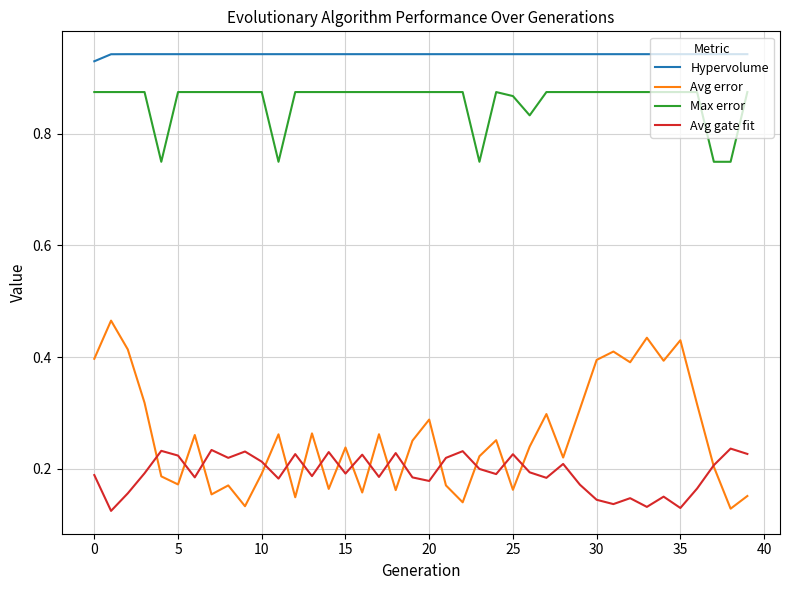

True or false: Avg error and Max error intersect in this chart.

False